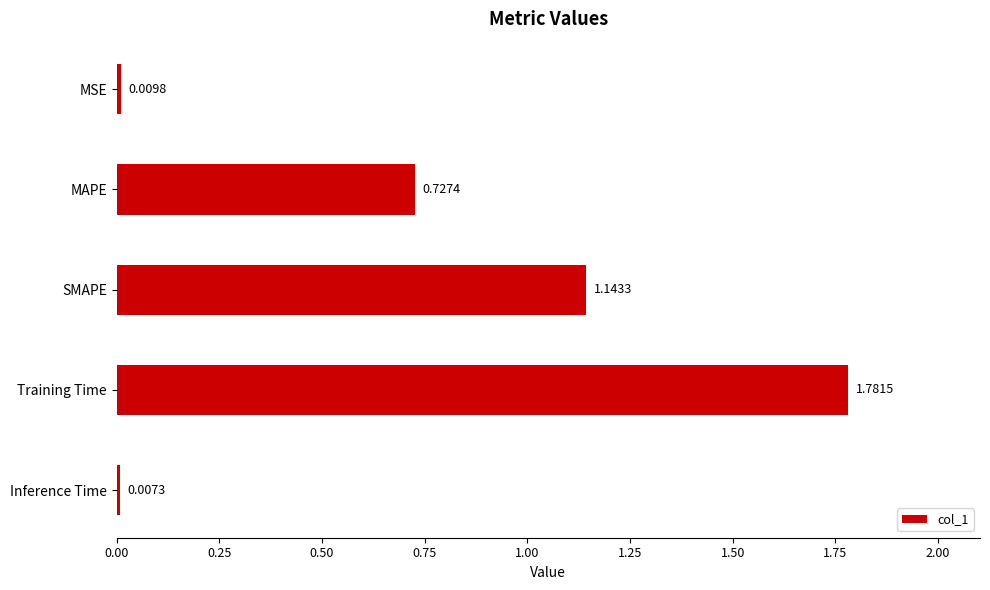

Which label corresponds to the largest value in the chart?

Training Time